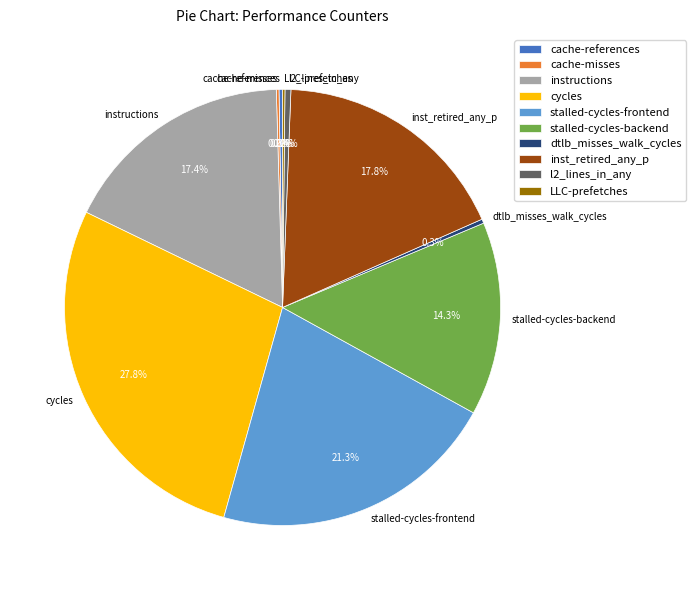

Which slice is the largest?

cycles